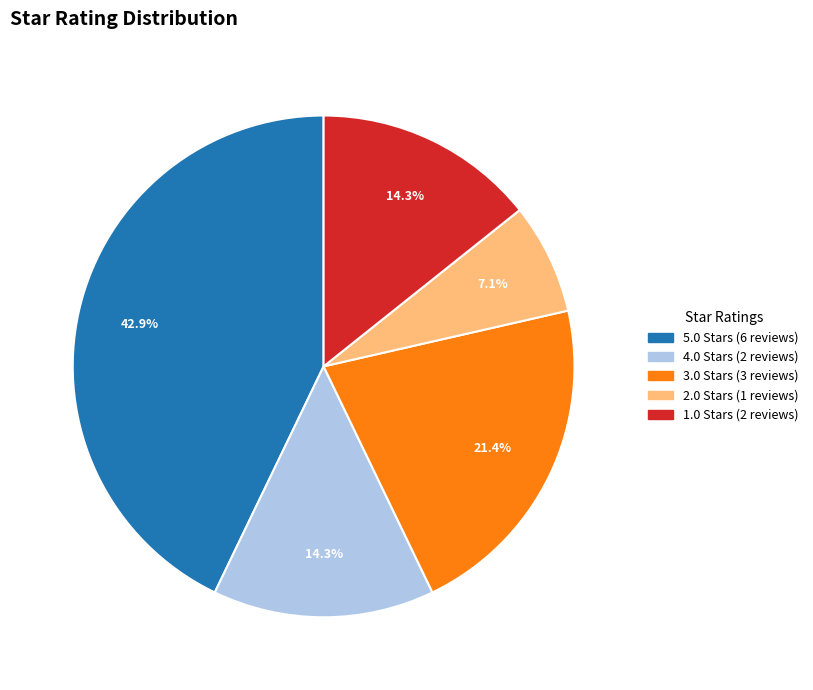

To the nearest percent, what percentage of the pie is 4.0?

14%